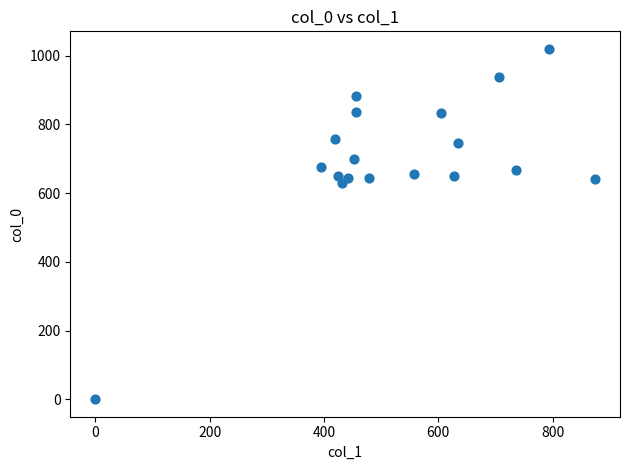

What is the range of X values (max minus min)?

874.1